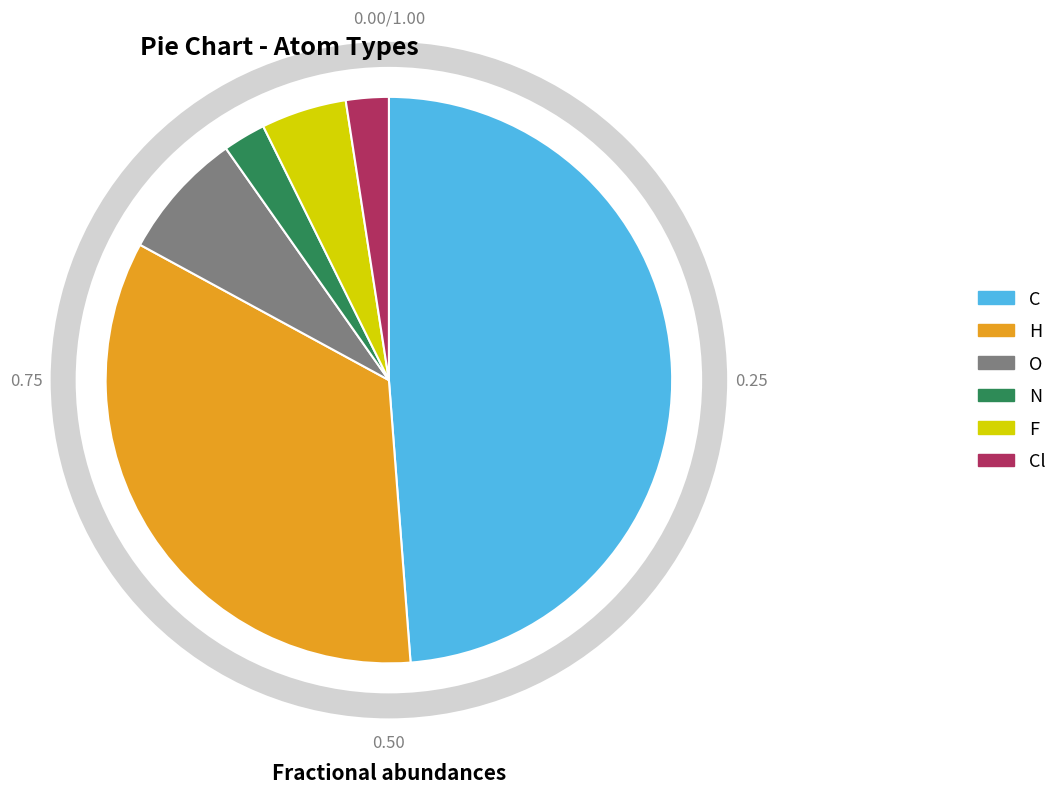

How many slices are in this pie chart?

6